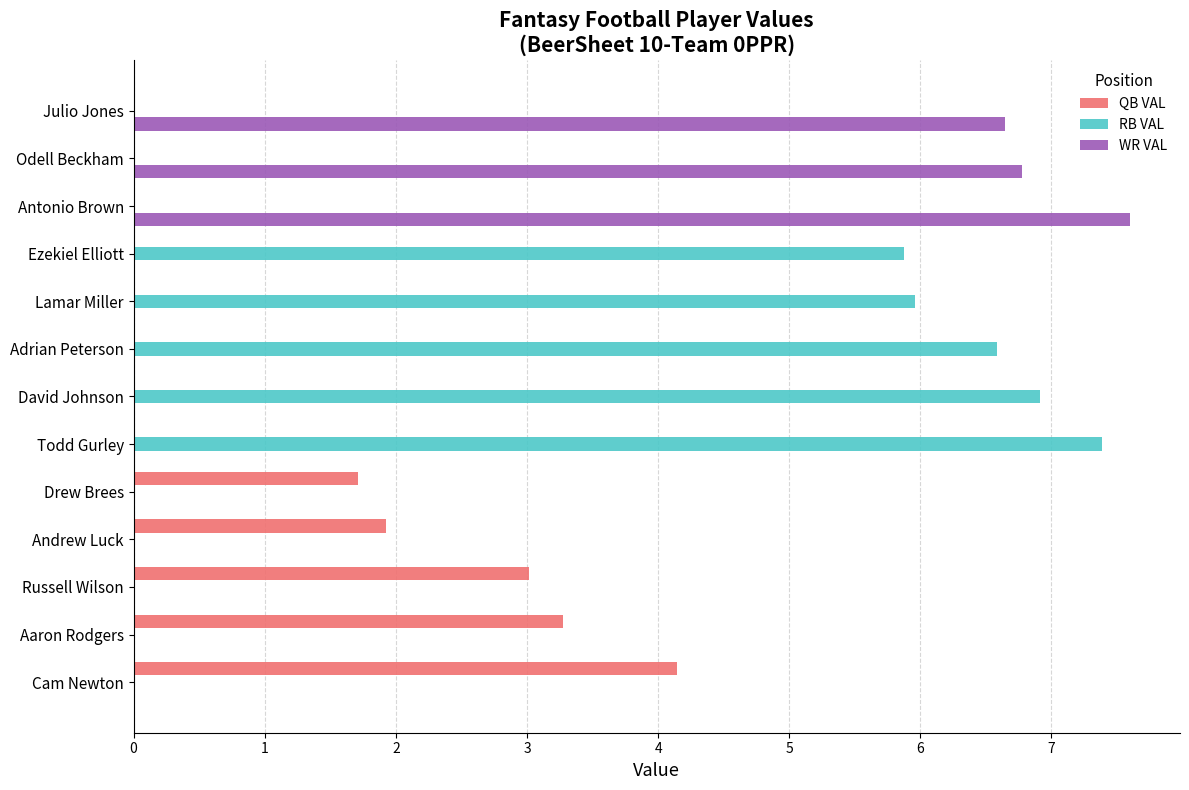

What is the greatest value displayed?

7.6